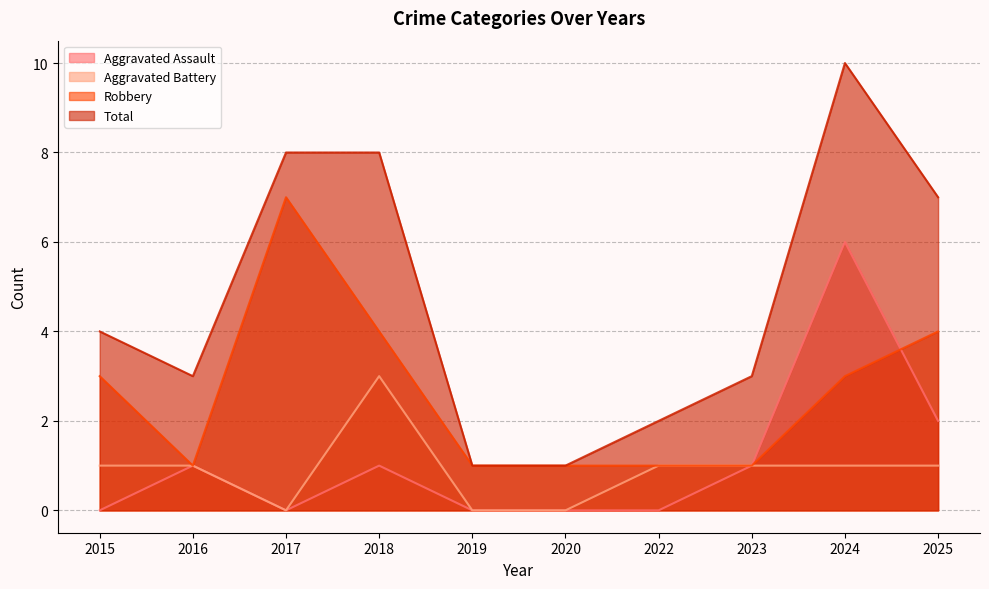

True or false: Robbery and Total intersect in this chart.

False